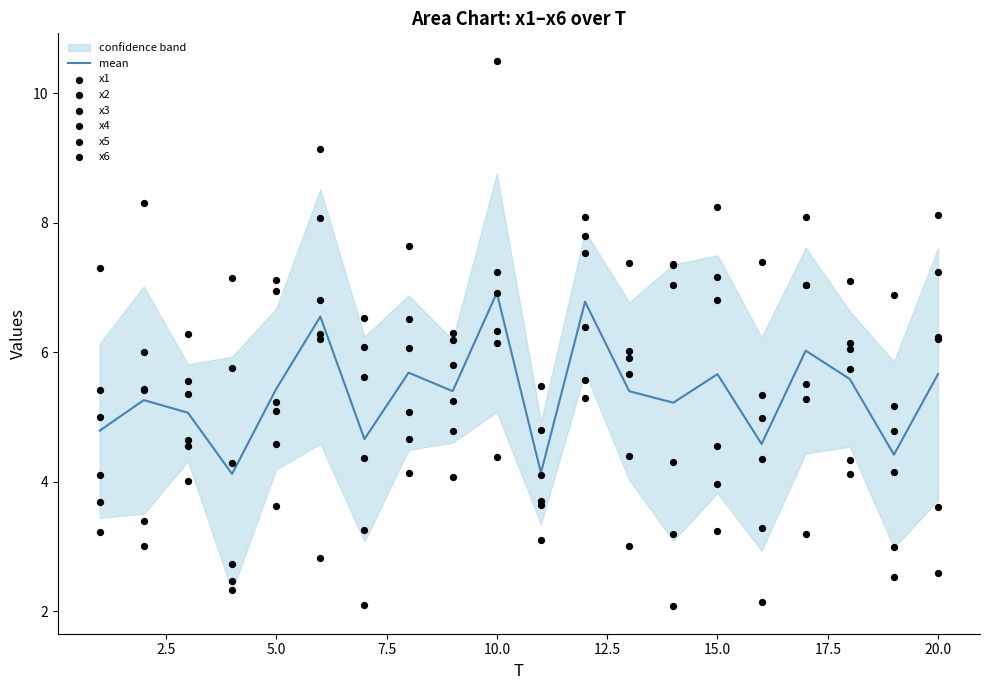

At how many categories does at least one series exceed 9?

2